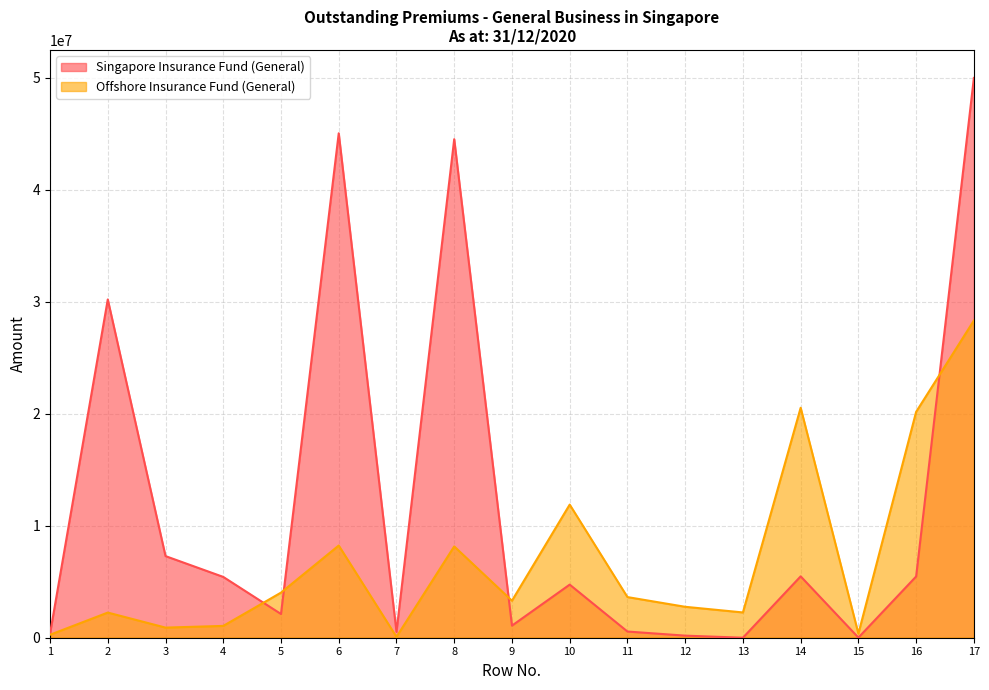

Which category has the highest value in the Singapore Insurance Fund (General) series?

17